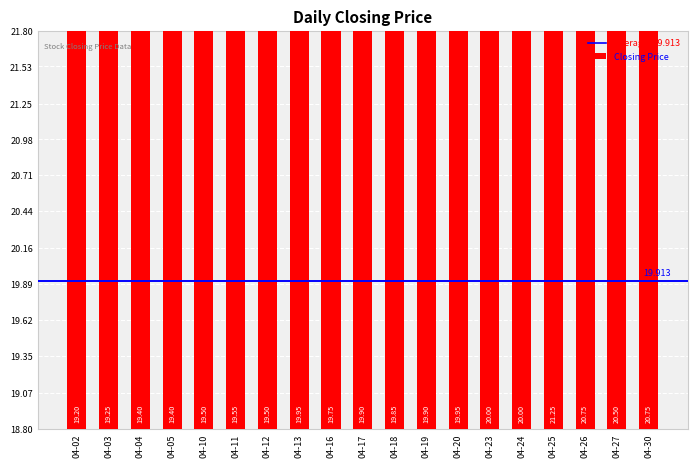

Reading left to right, transcribe all the data shown in this chart.

19.2	19.2	19.4	19.4	19.5	19.6	19.5	19.9	19.7	19.9	19.9	19.9	19.9	20.0	20.0	21.2	20.7	20.5	20.7